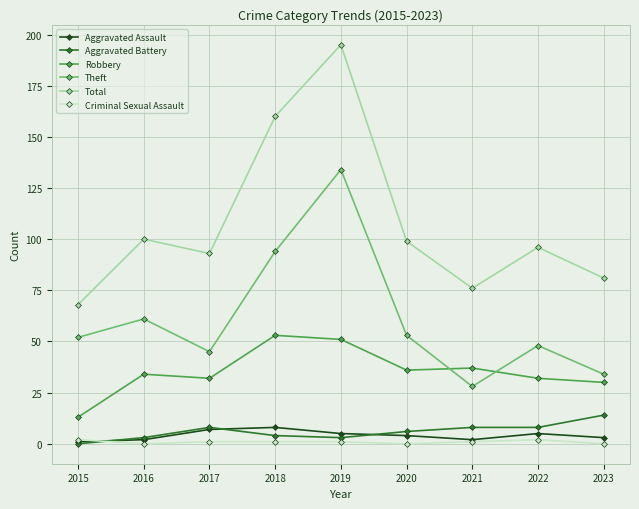

True or false: Total and Criminal Sexual Assault intersect in this chart.

False